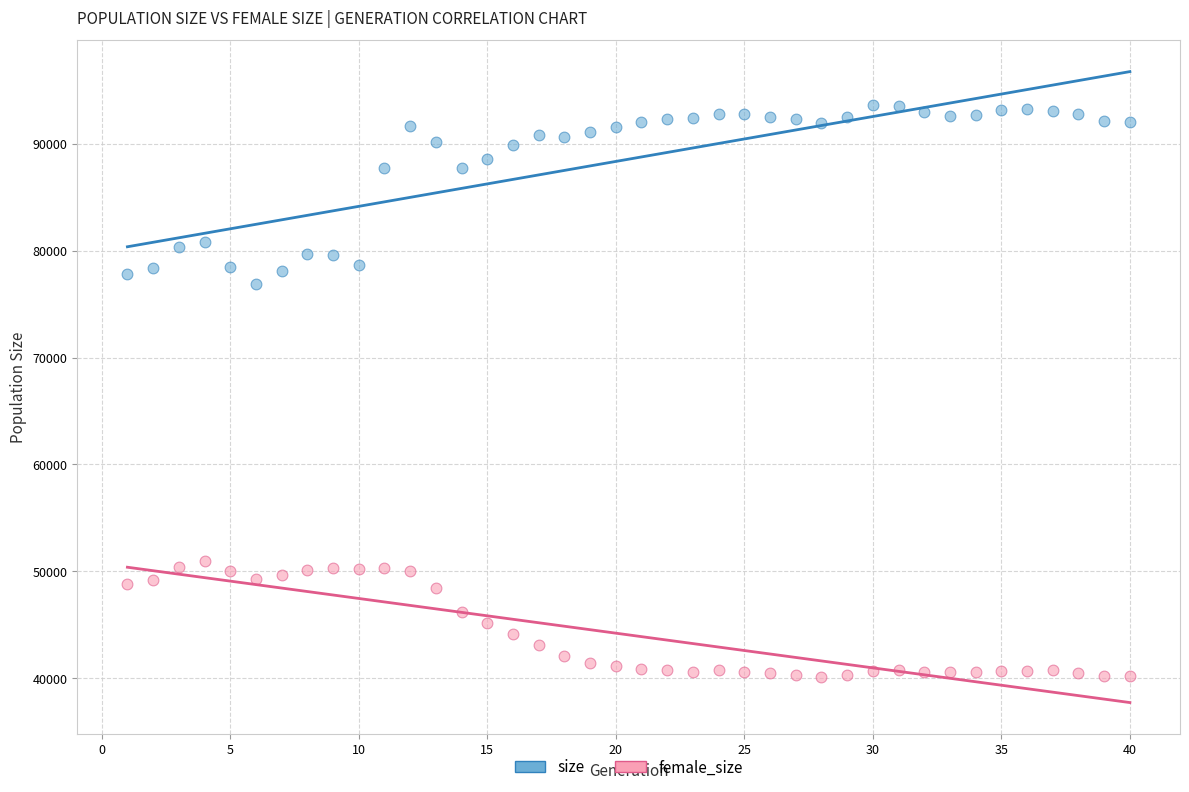

Across all series, what Y value is closest to 66845?

76848